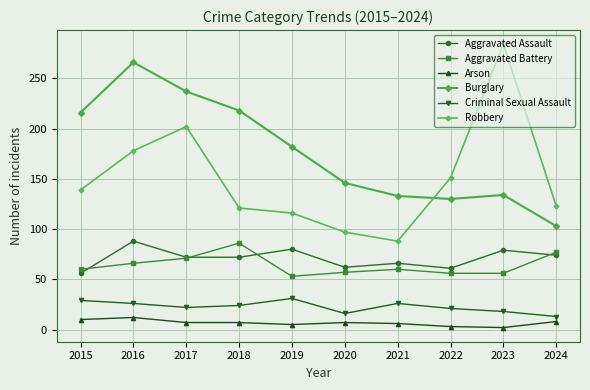

At which category is the sum across all series the highest?

2016